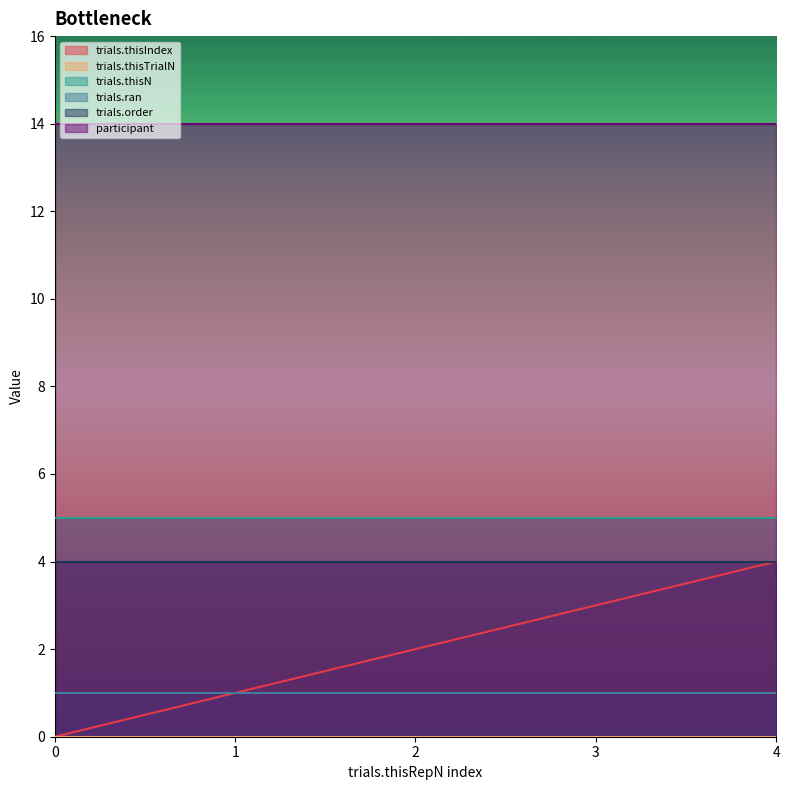

Reading left to right, transcribe all the data shown in this chart.

trials.thisIndex: 0	1	2	3	4
trials.thisTrialN: 0	0	0	0	0
trials.thisN: 5	5	5	5	5
trials.ran: 1	1	1	1	1
trials.order: 4	4	4	4	4
participant: 14	14	14	14	14